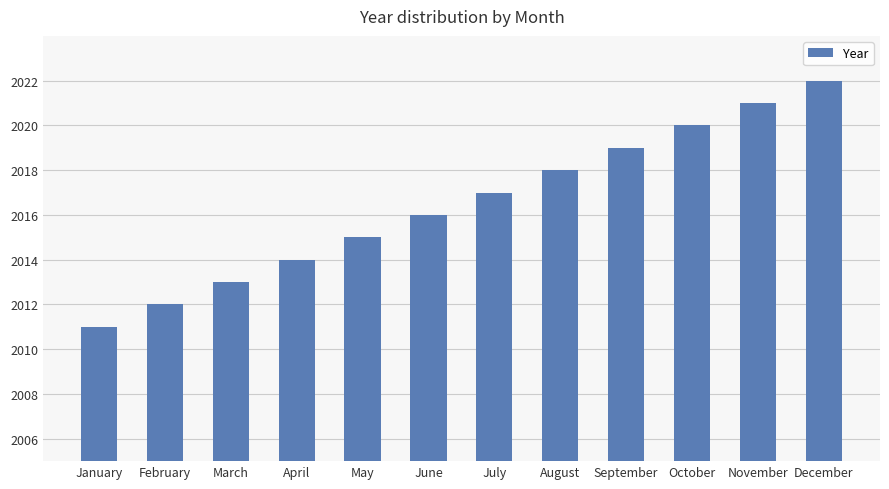

What is the maximum value shown in the chart?

2022